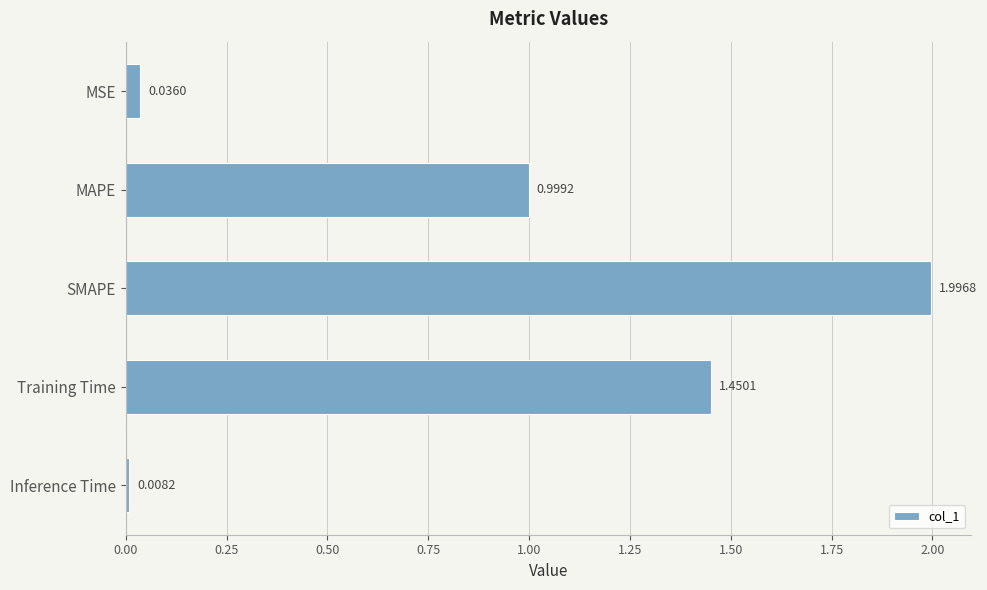

What is the label of the 5th bar from the bottom?

MSE